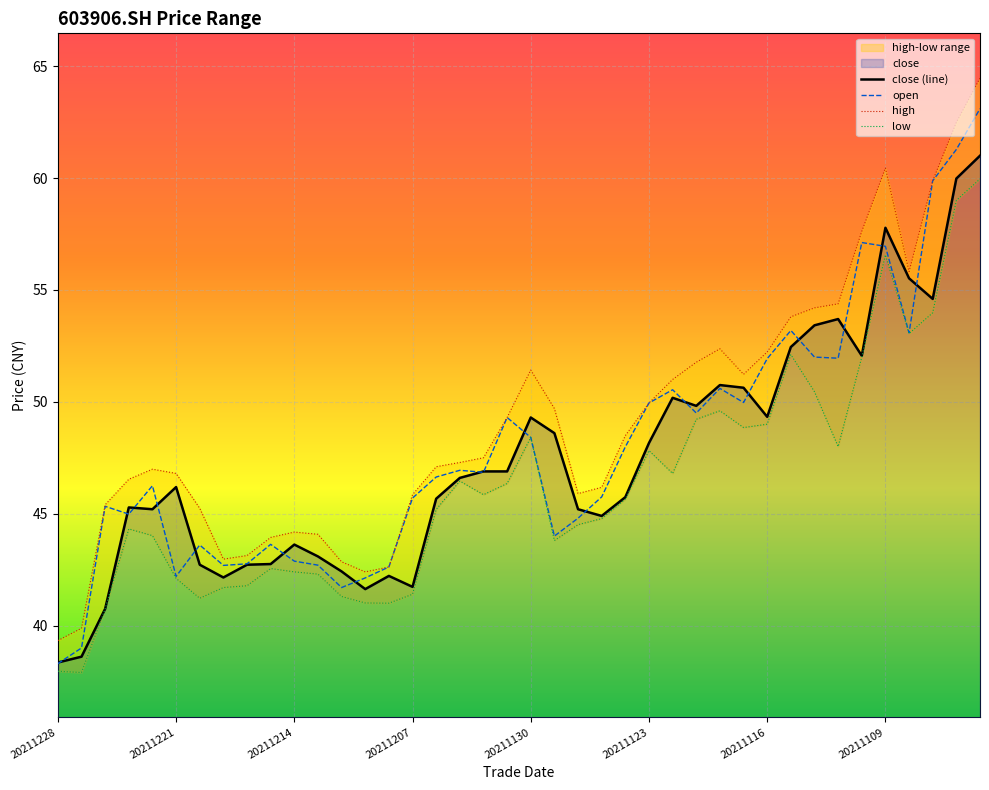

True or false: high and open cross at least once.

False